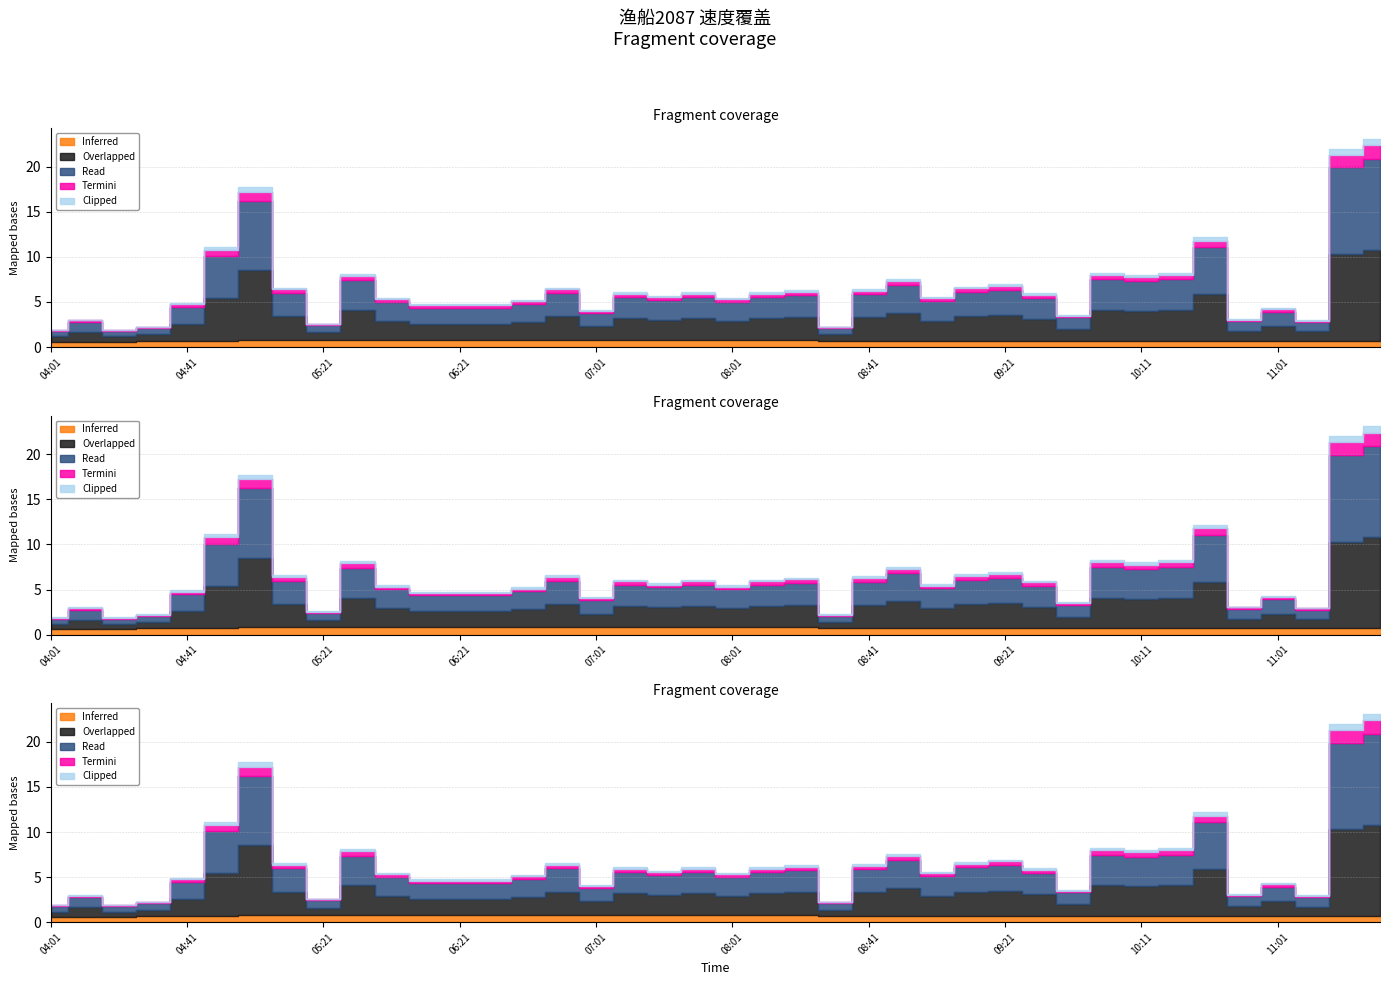

Where does the Overlapped series first go above 2?

04:51